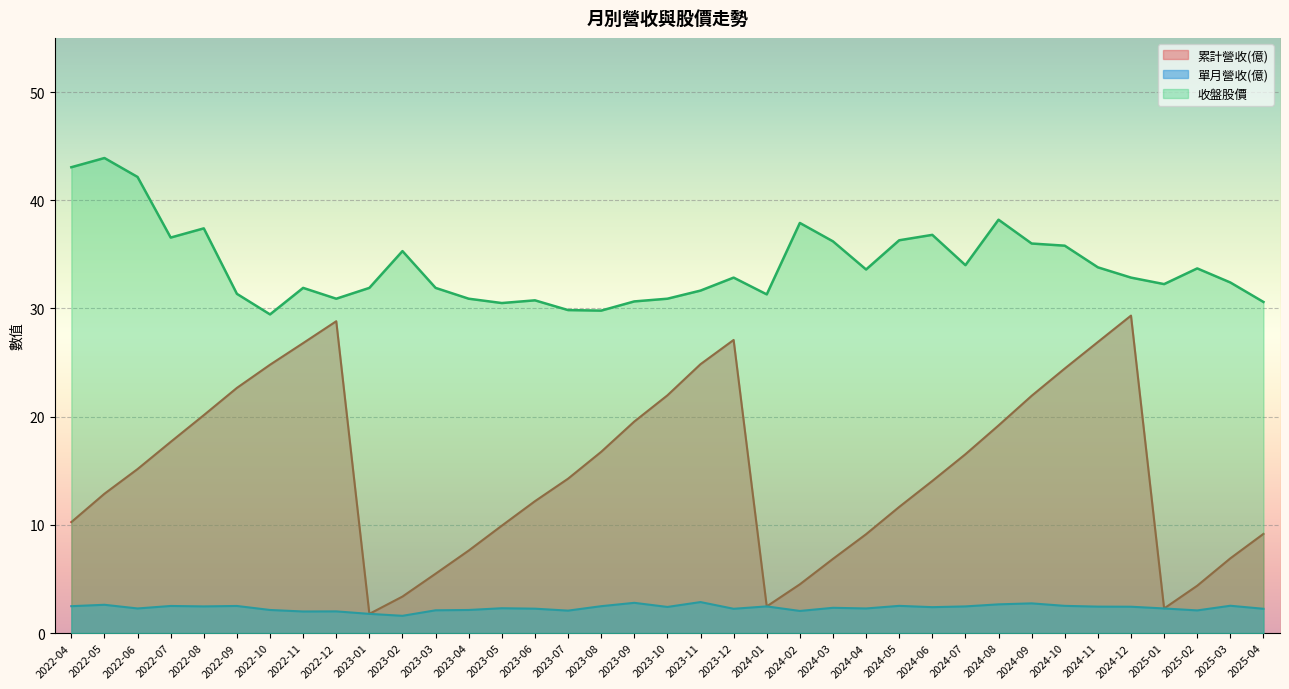

True or false: 累計營收(億) and 收盤股價 cross at least once.

False